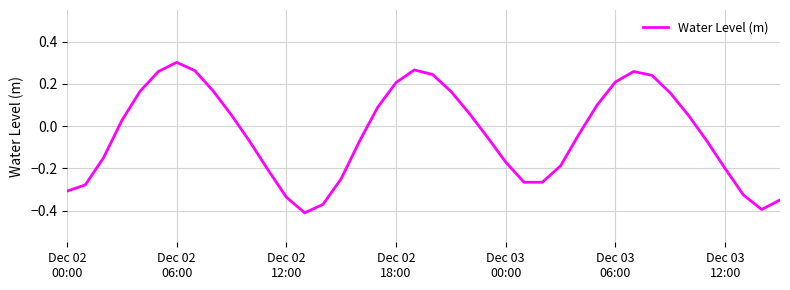

Rank the categories by value from lowest to highest.

13, 38, 14, 39, 12, 37, Dec 02
00:00, Dec 02
06:00, 26, 25, 15, 11, 36, 27, 24, Dec 02
12:00, 10, 16, 35, 23, 28, Dec 02
18:00, 34, 9, 22, 17, 29, 33, 21, Dec 03
00:00, 8, 18, 30, 32, 20, Dec 03
06:00, 31, 7, 19, Dec 03
12:00